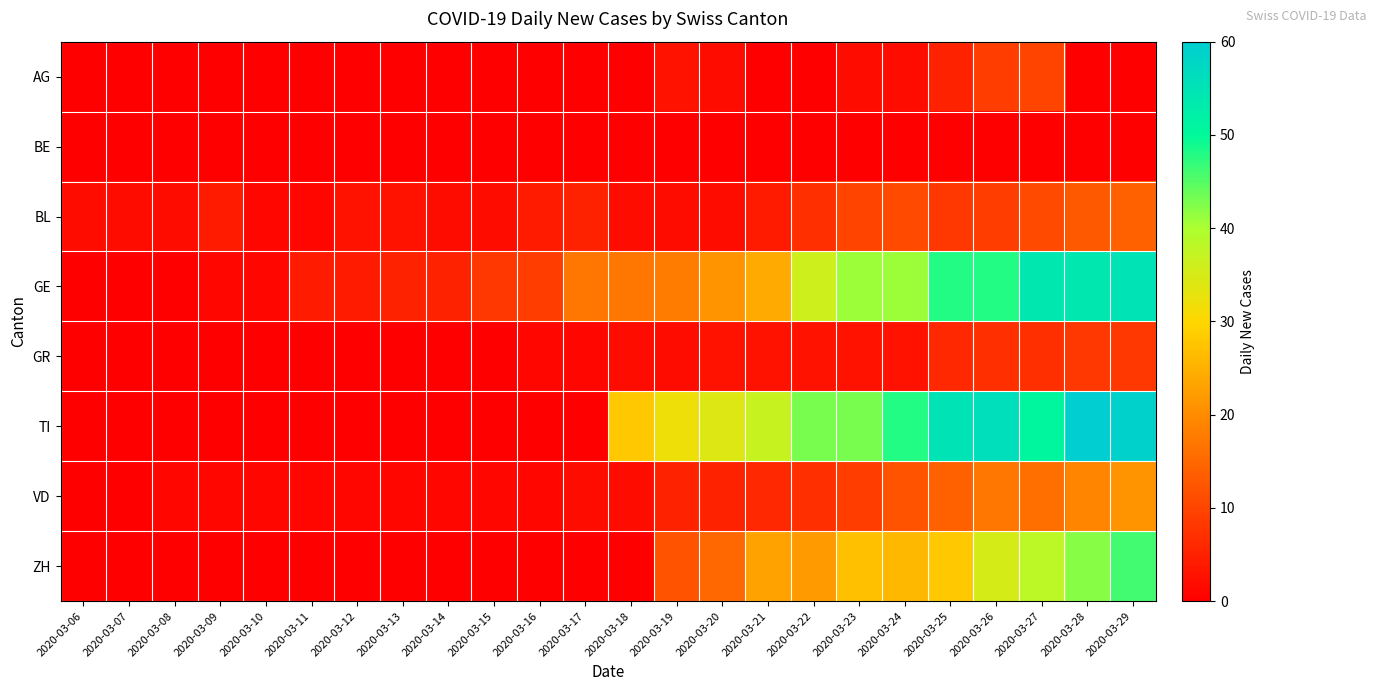

How many data points does each series have?

24